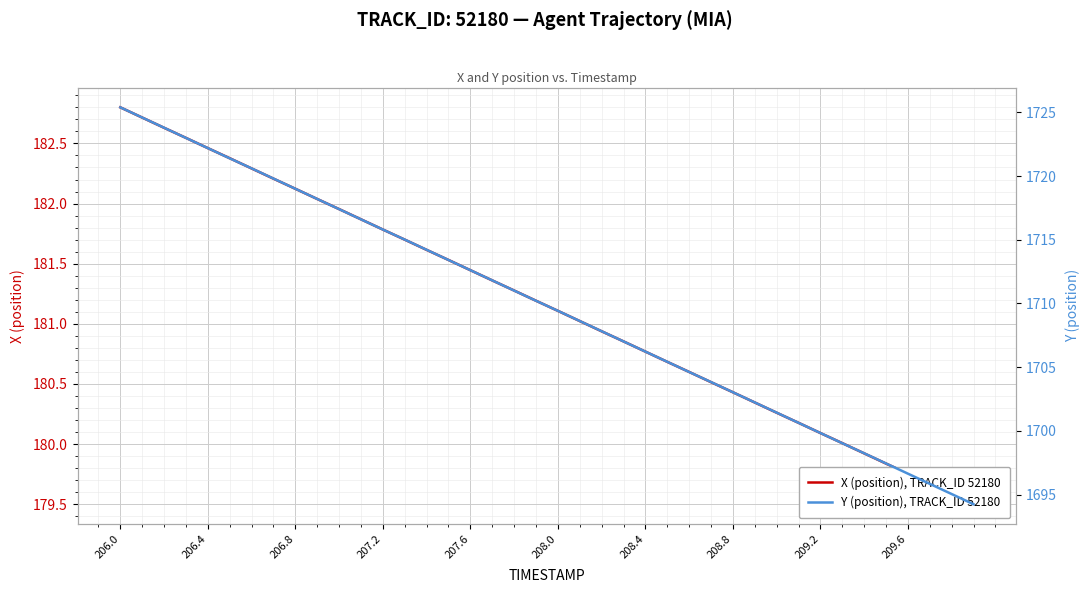

What is the label of the 32nd point from the right?

206.8